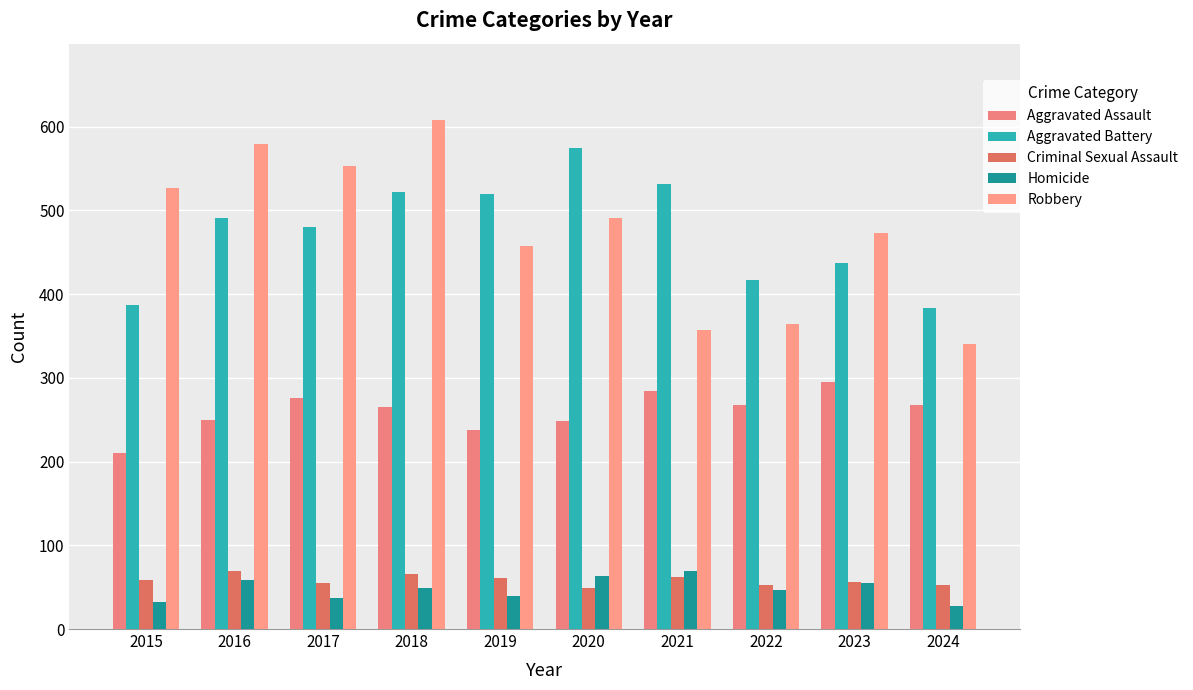

What is the value of the Aggravated Battery bar at the 2nd from the left?

491